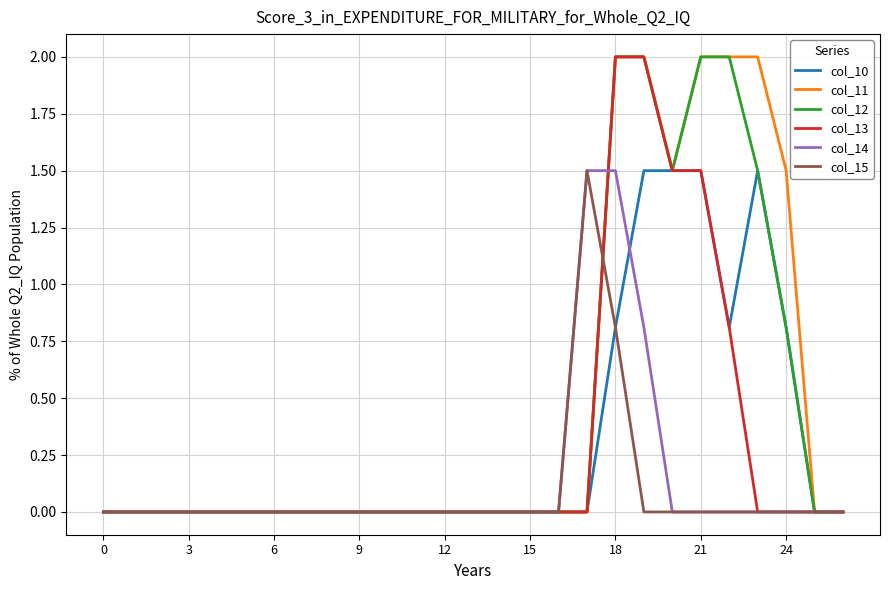

What is the greatest value displayed?

2.0